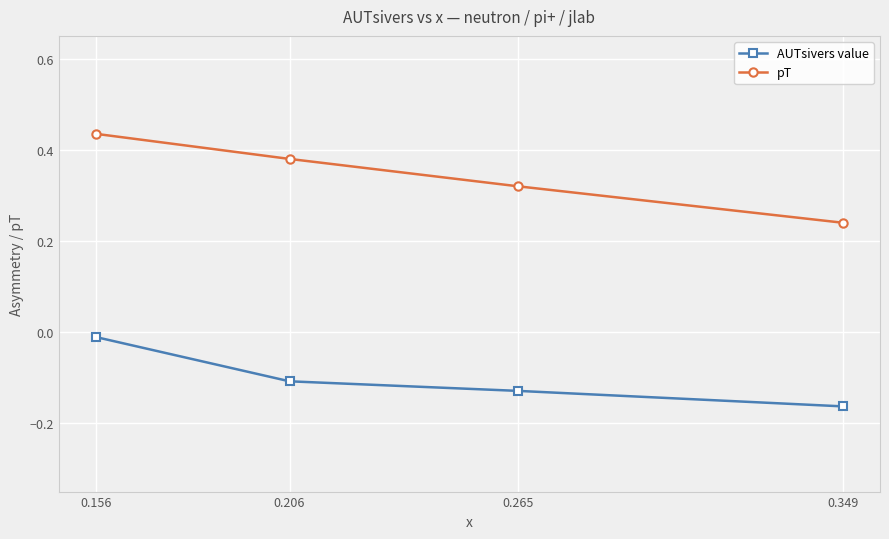

At which category is the sum across all series the highest?

0.156